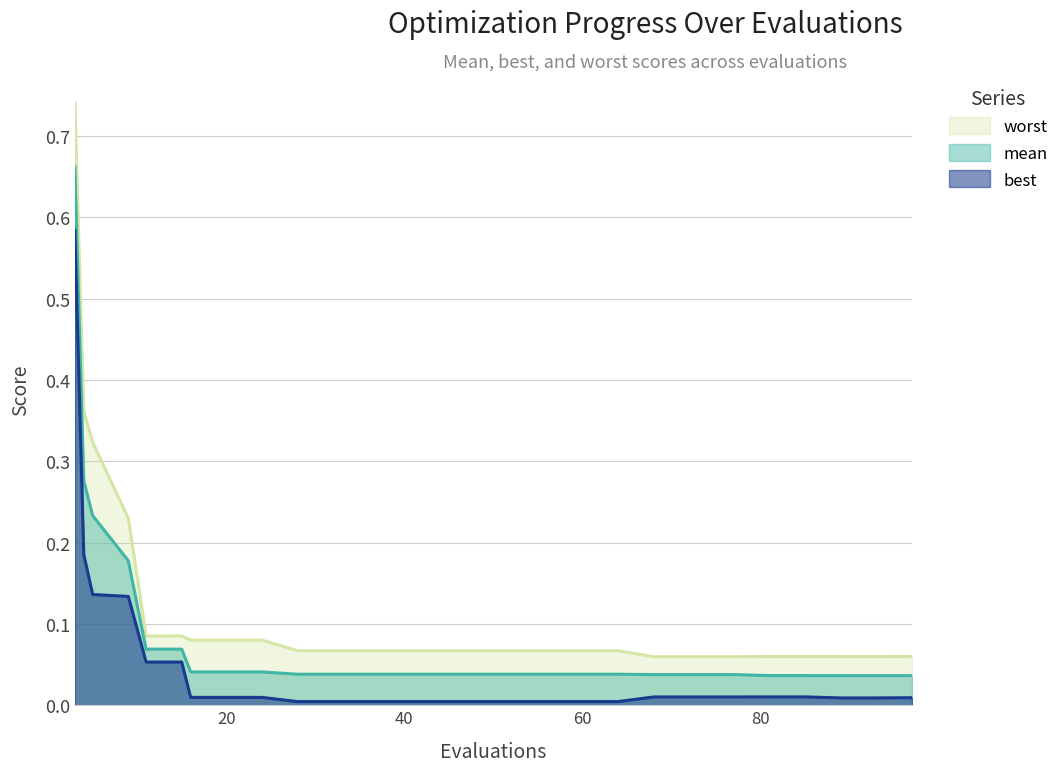

What is the highest value of the worst series?

0.7